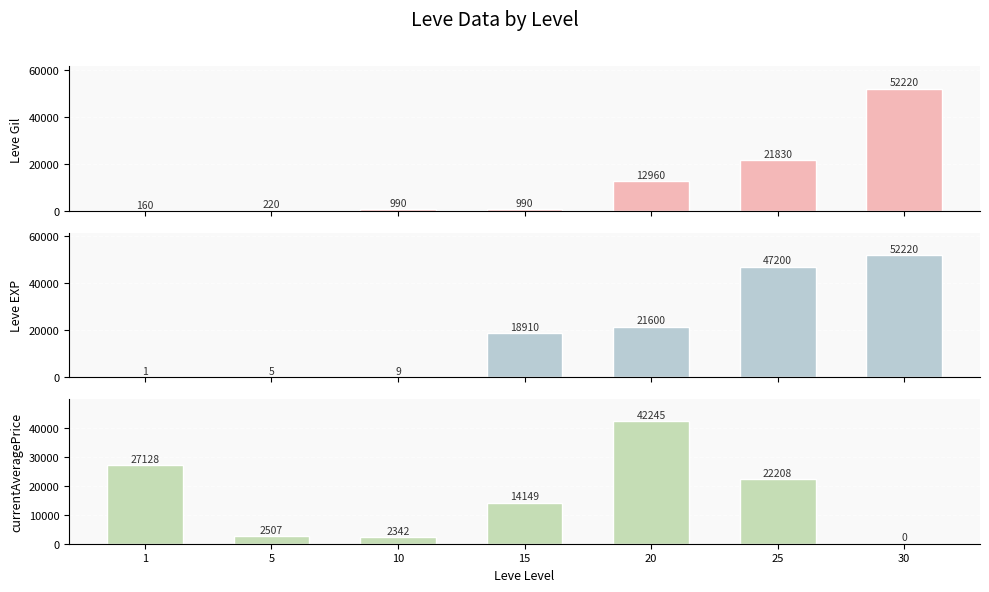

How many categories are shown in the chart?

7